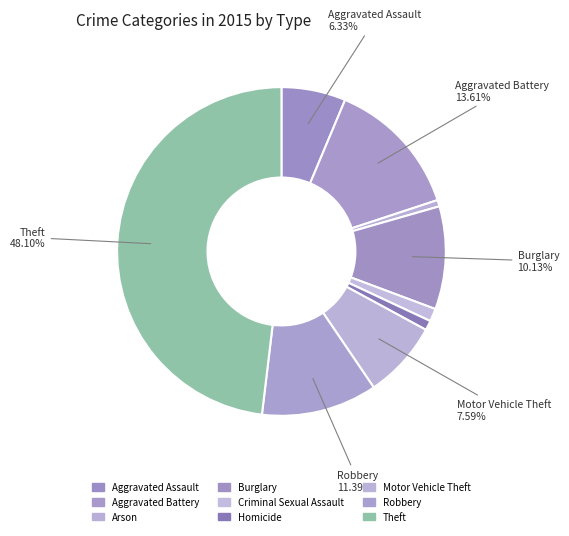

How much of the chart is everything except Aggravated Battery?

86.4%